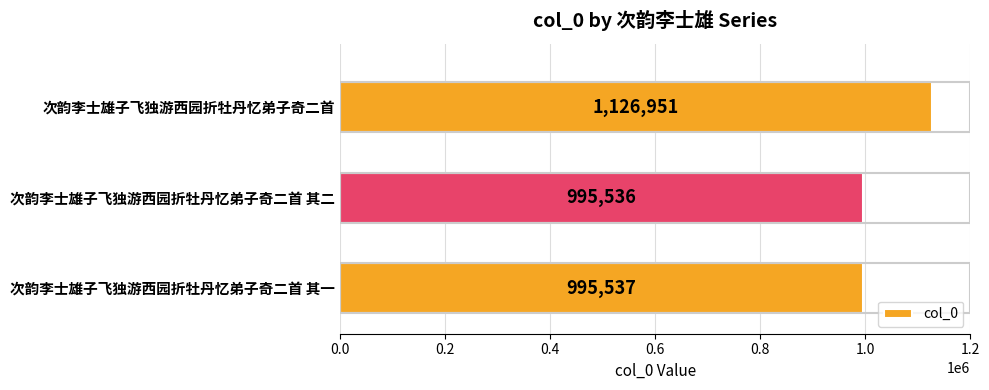

List the labels in order of value, smallest first.

次韵李士雄子飞独游西园折牡丹忆弟子奇二首 其二, 次韵李士雄子飞独游西园折牡丹忆弟子奇二首 其一, 次韵李士雄子飞独游西园折牡丹忆弟子奇二首